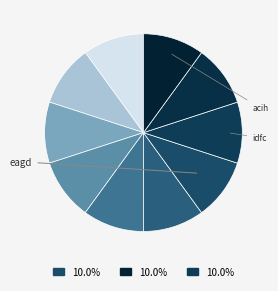

How many segments does this pie chart have?

10